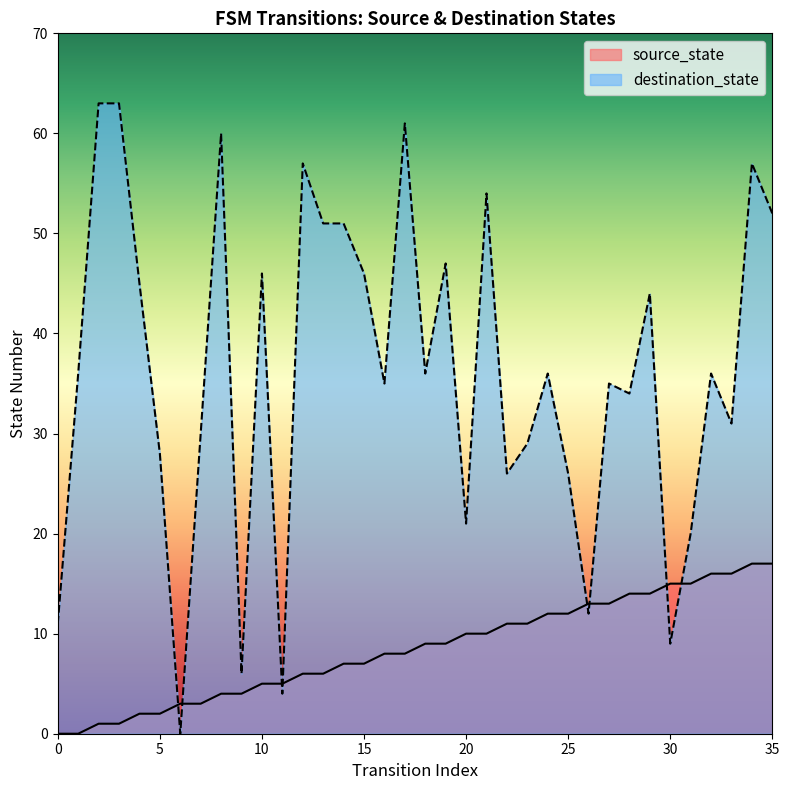

Is it true that source_state equals 5 at 11?

True